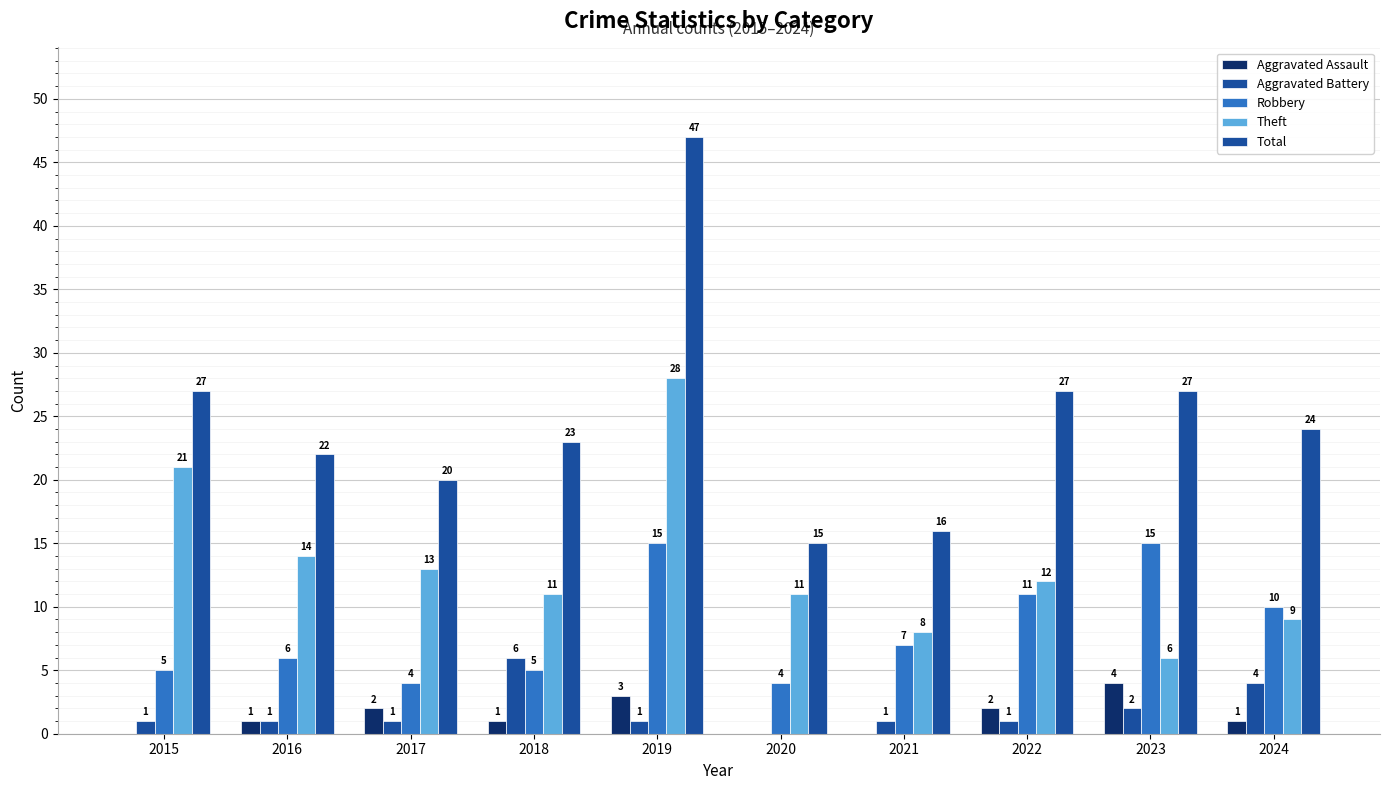

What is the difference between the Theft values at 2020 and 2024?

2